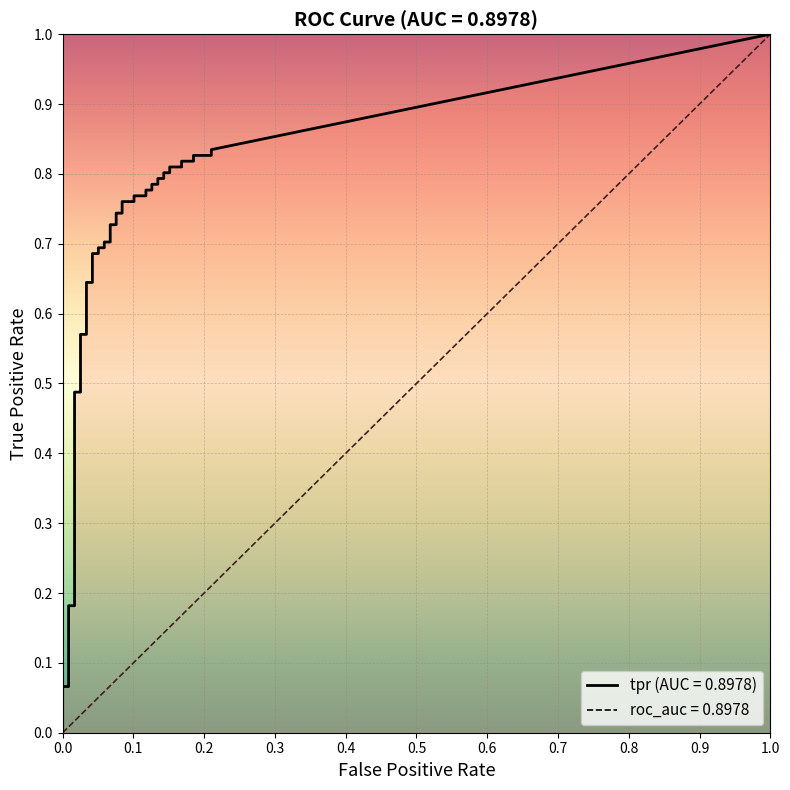

At which category is the sum across all series the highest?

39